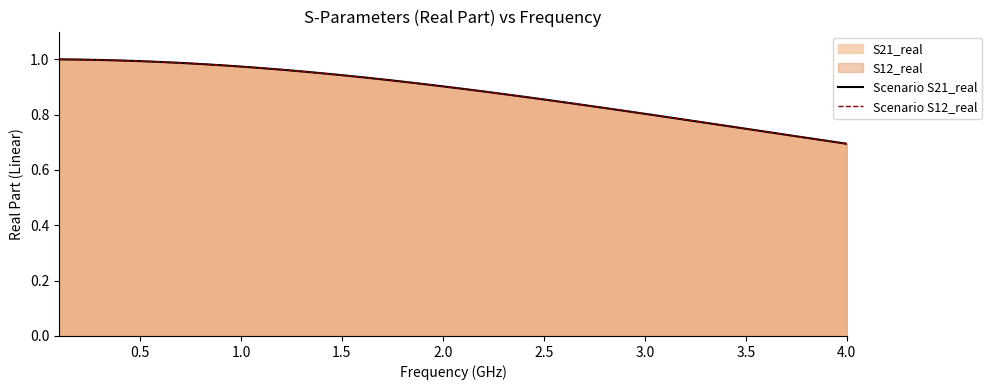

Does the chart have visible grid lines?

No